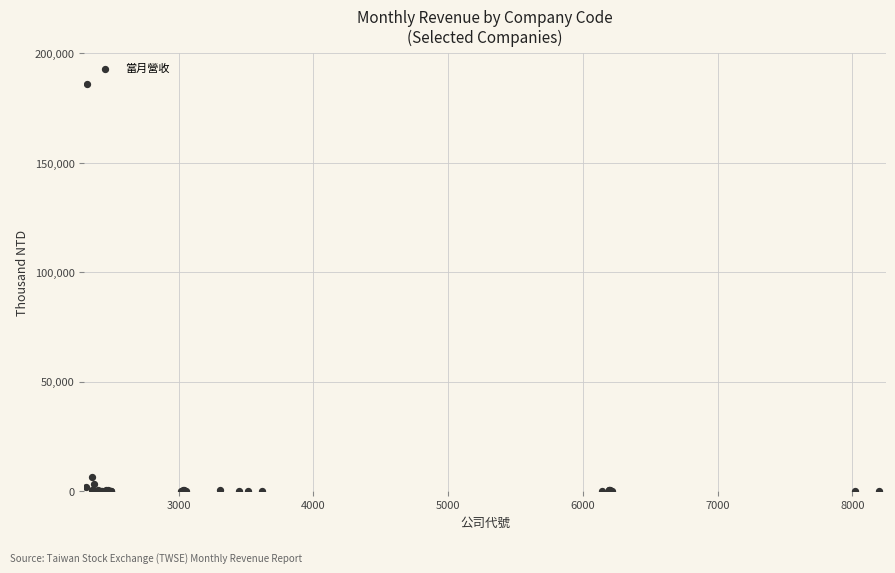

What Y value in the scatter plot is closest to 93122?

6502.3